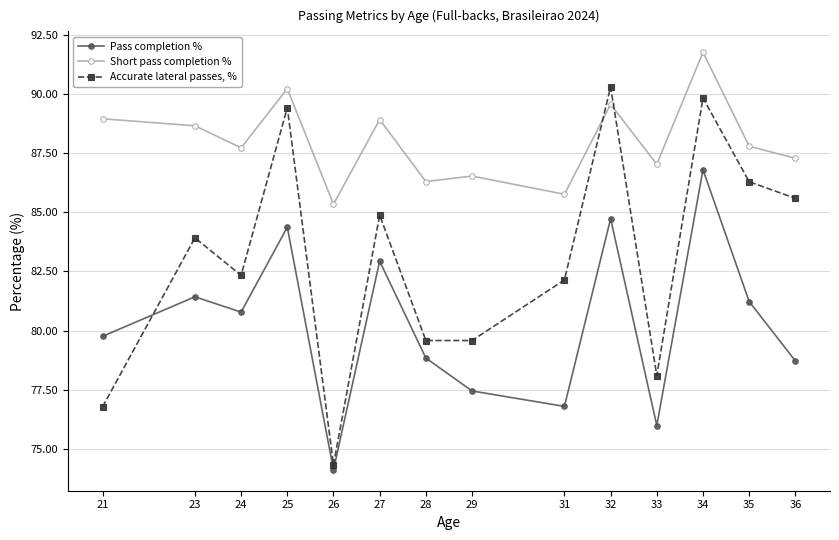

At which category does Accurate lateral passes, % reach its first local peak?

23